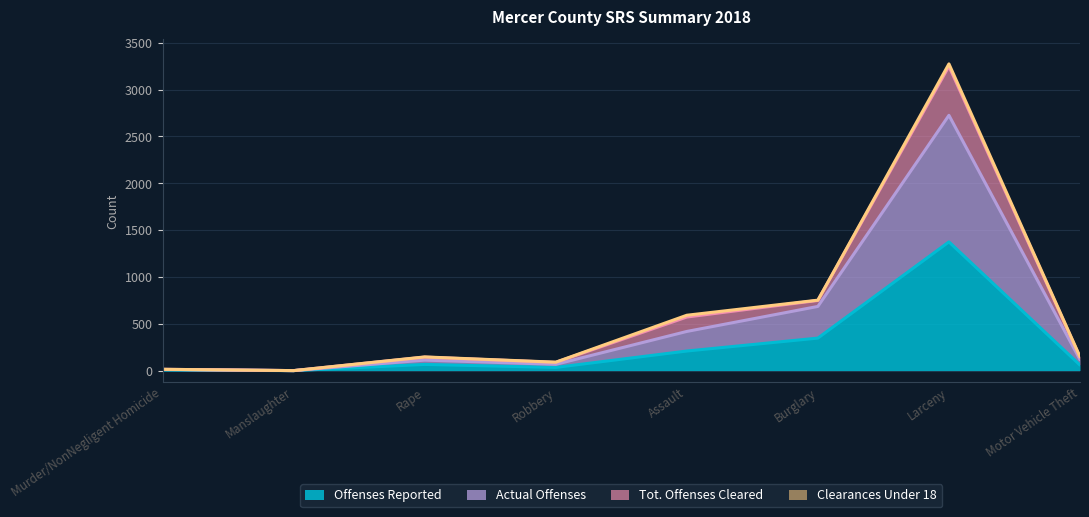

What position from the left is Assault?

5